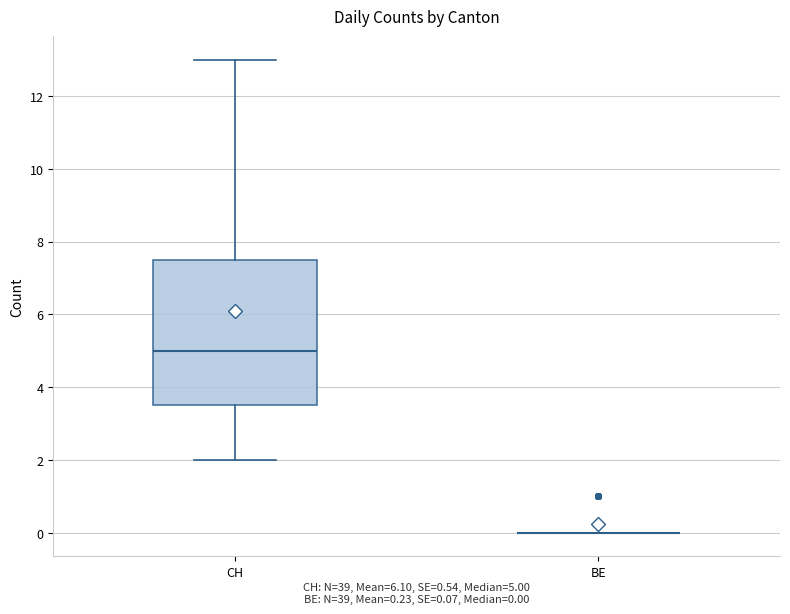

Comparing the boxes themselves (not the whiskers), which one is the tallest?

CH